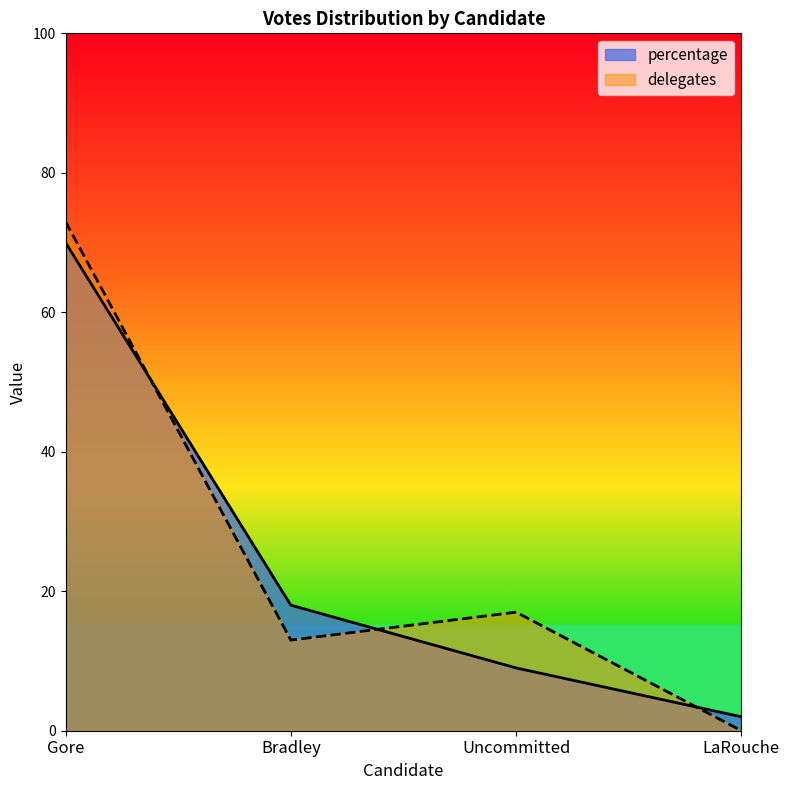

Is it true that percentage equals 18 at Bradley?

True